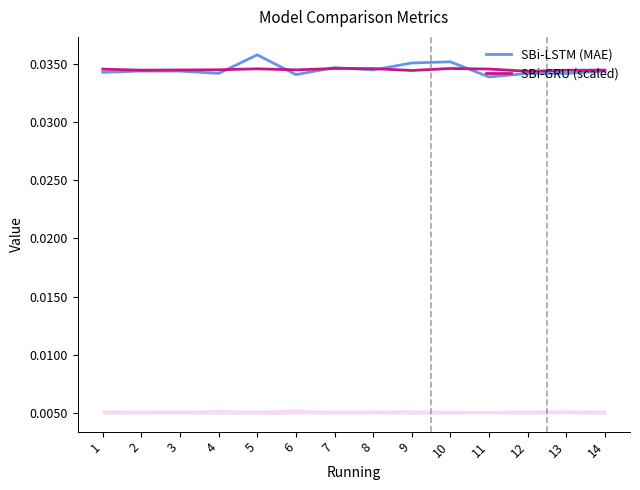

At which category is the sum across all series the highest?

5